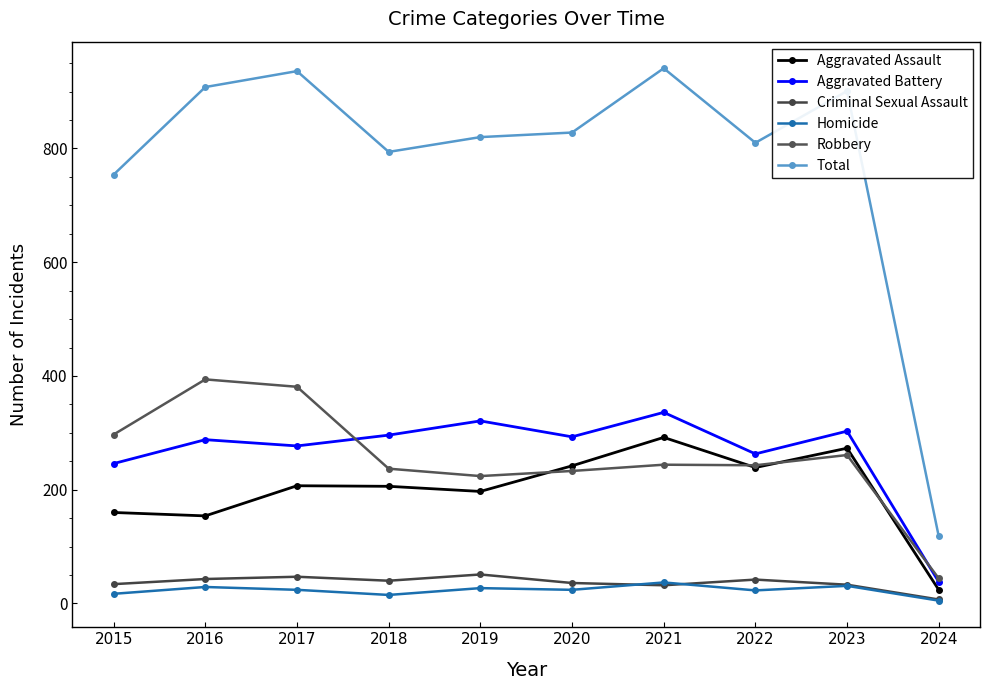

Does the chart have visible grid lines?

No